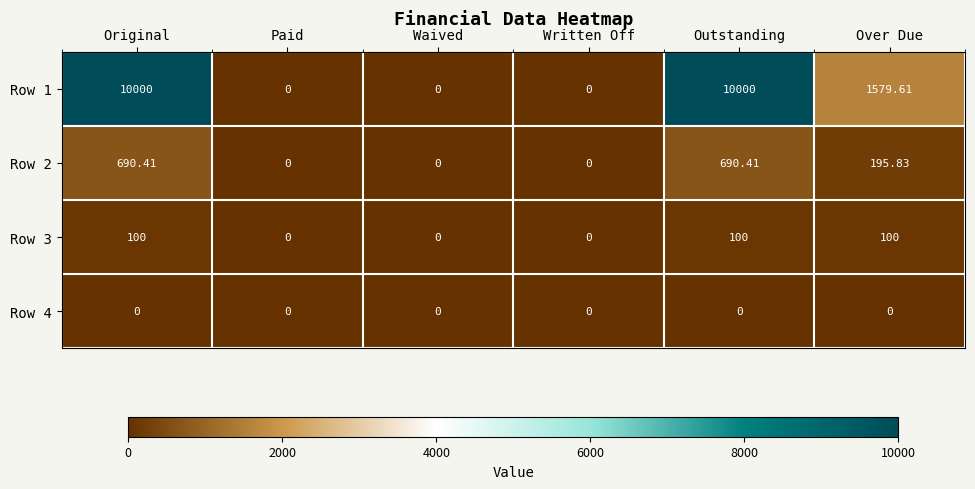

At which label does Row 2 first exceed 195?

Original